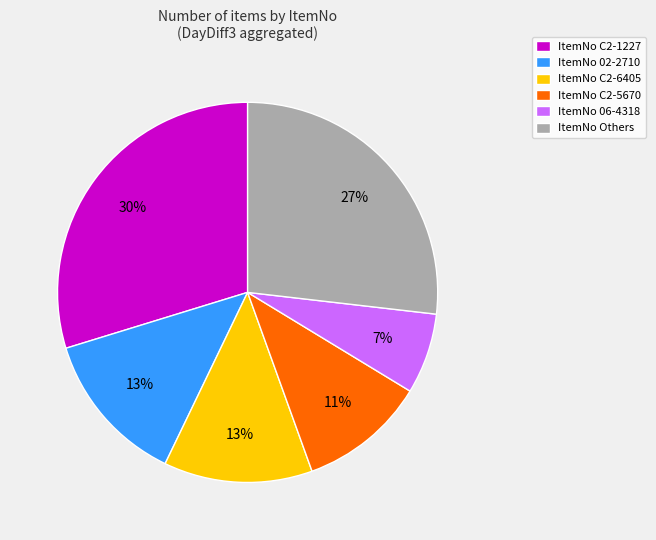

What percentage is the ItemNo C2-5670 slice, to the nearest percent?

11%